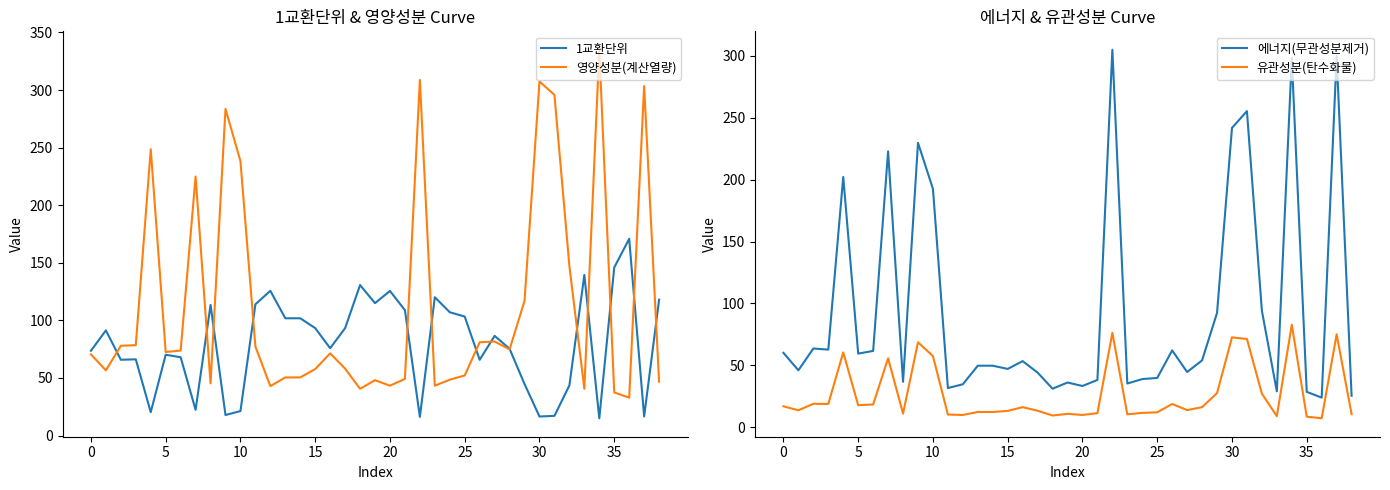

What is the minimum value for 영양성분(계산열량)?

32.9